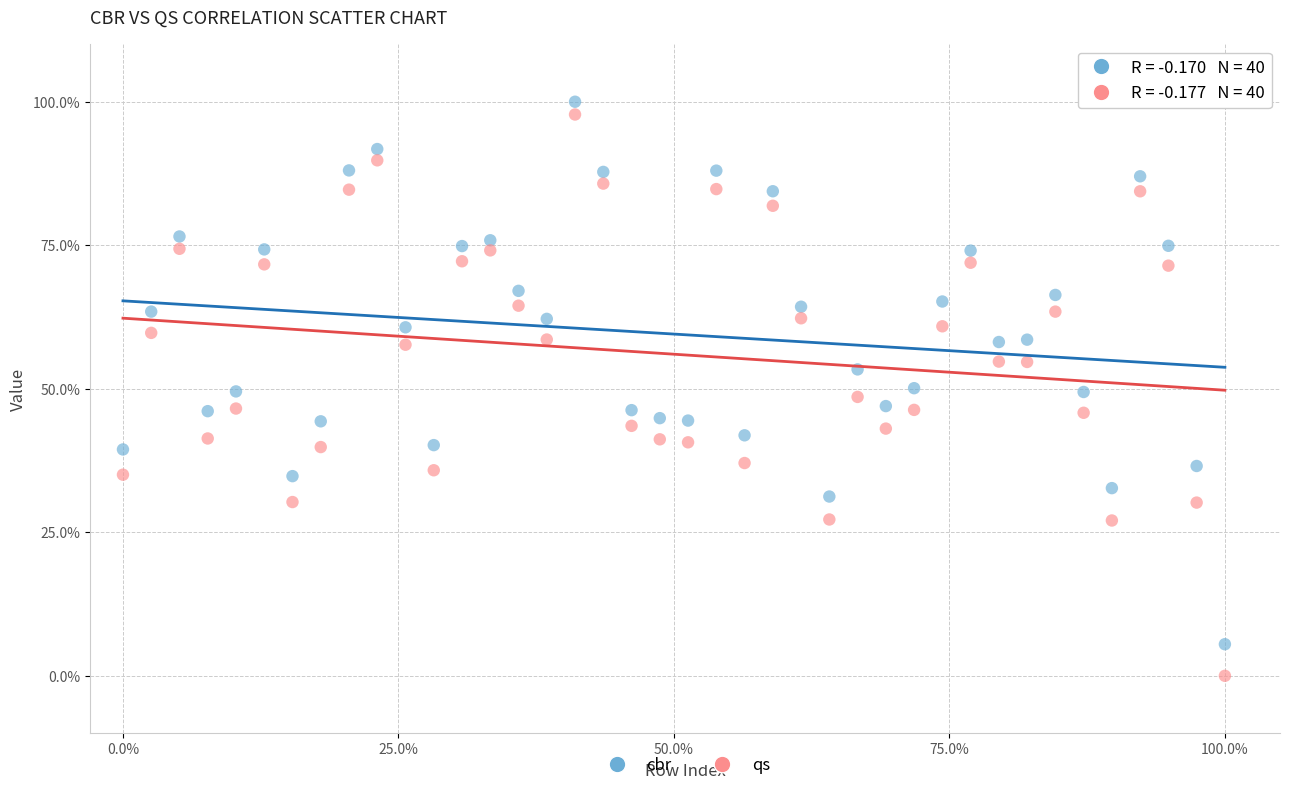

What are all the series names shown in the legend?

cbr, qs